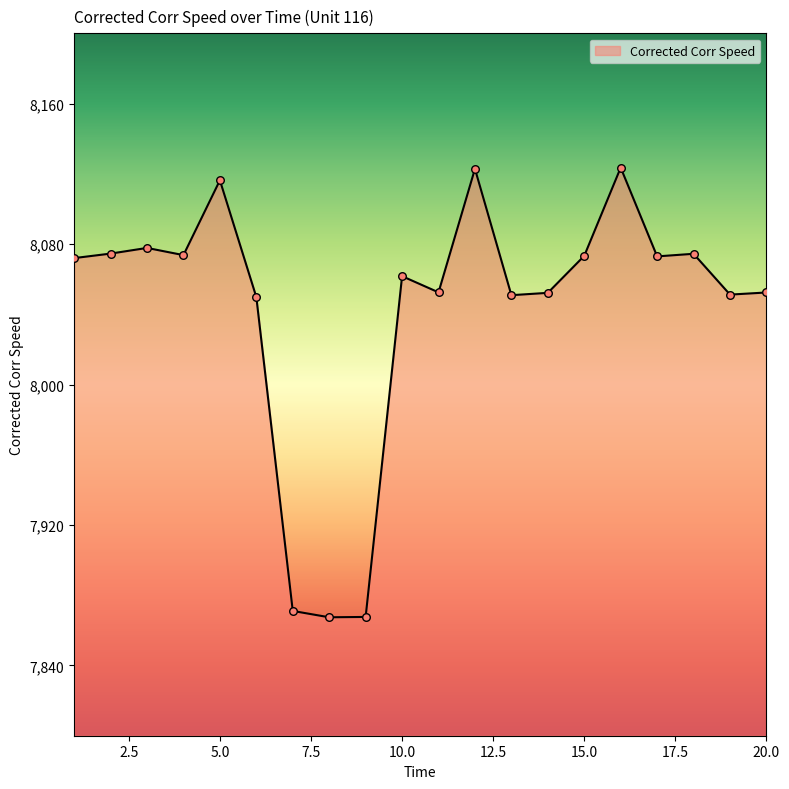

What is the greatest value displayed?

8123.5